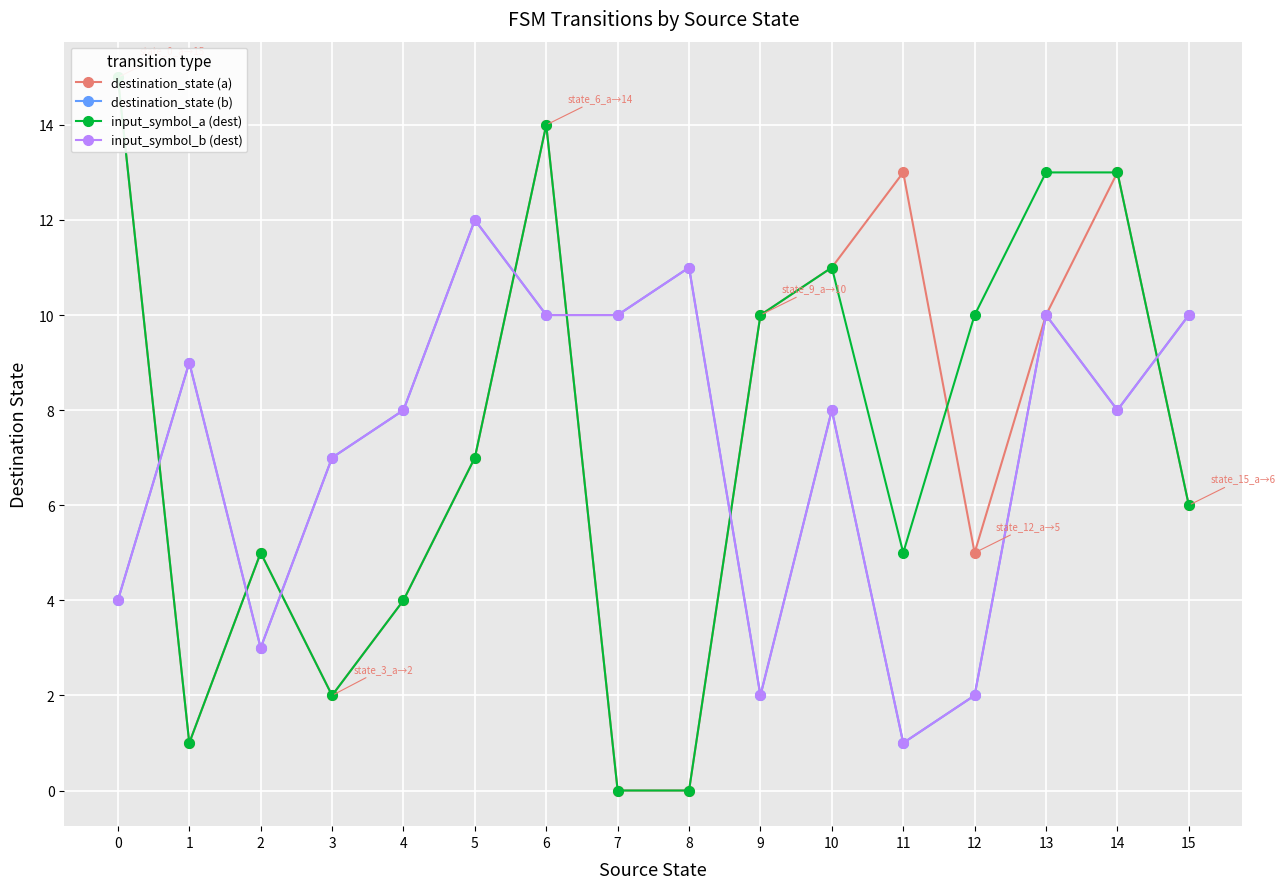

Which has a higher value, 1 or 13?

13